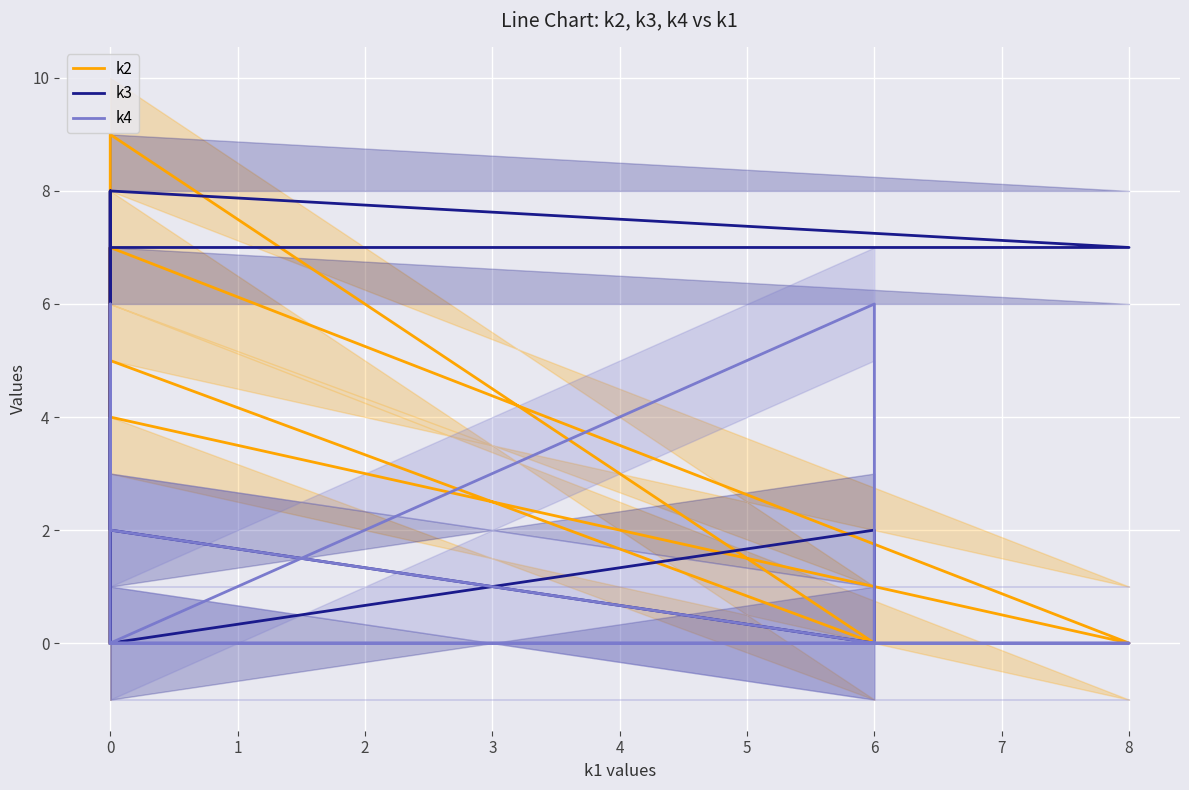

At how many categories does at least one series exceed 5?

8